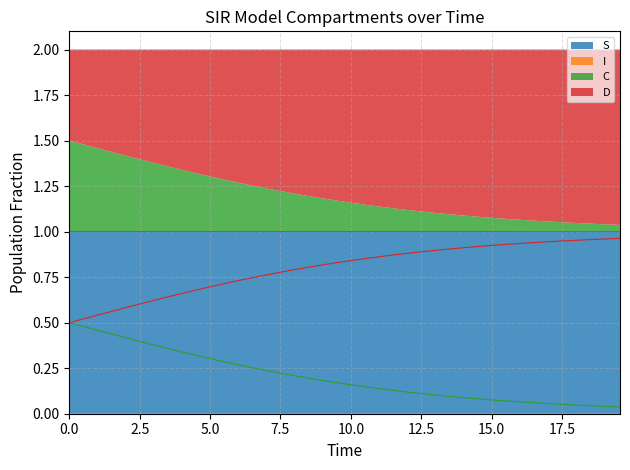

What are all the series names shown in the legend?

S, I, C, D